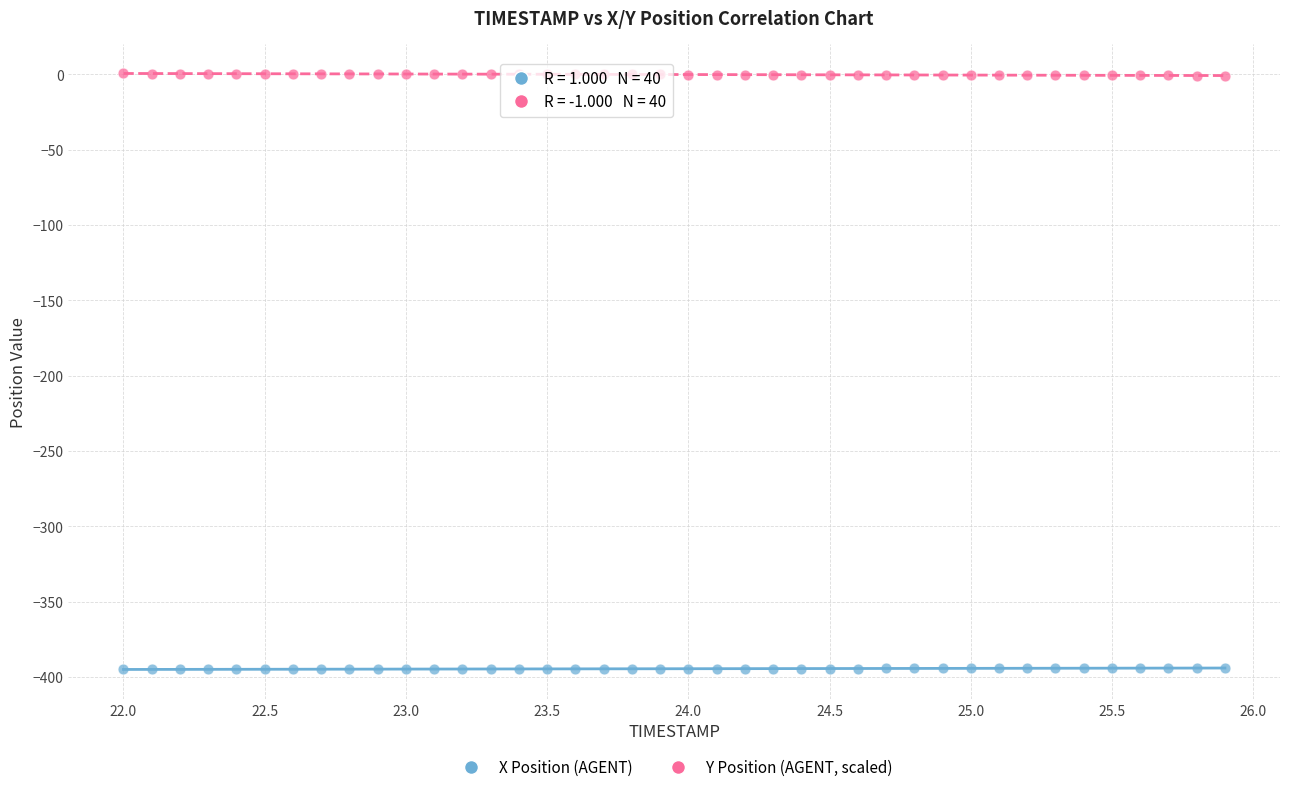

What is the X range (max minus min) for the scatter plot?

3.9